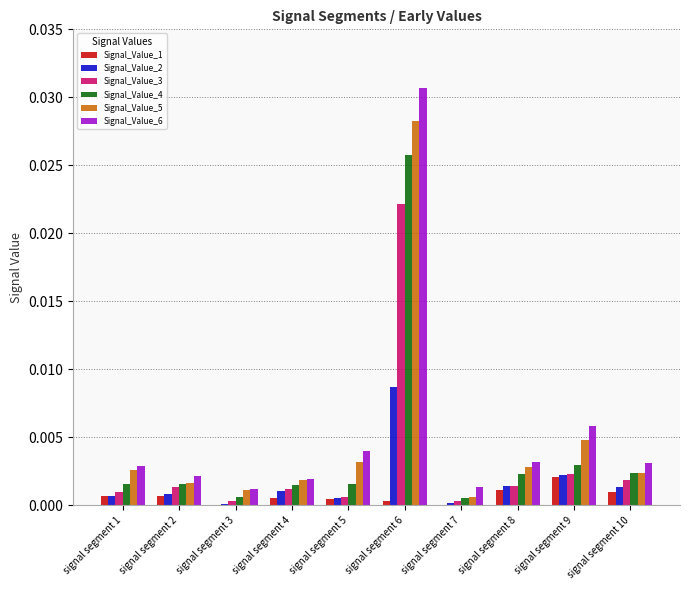

The value of Signal_Value_5 at signal segment 6 is 0.0. True or false?

True